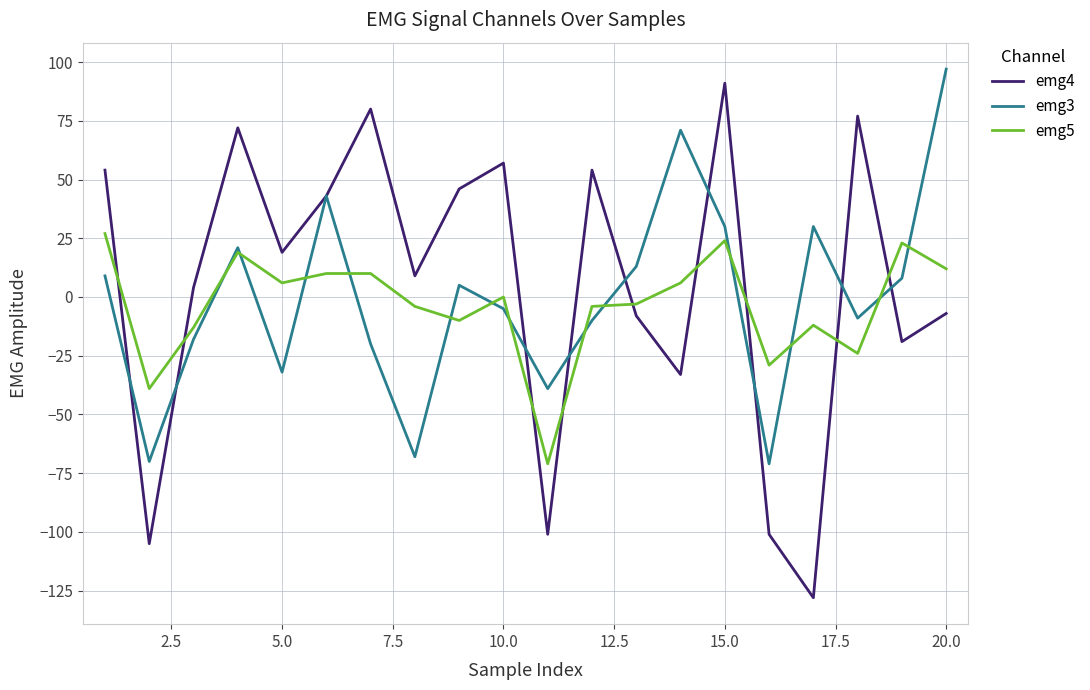

Which series has the largest range (max minus min)?

emg4